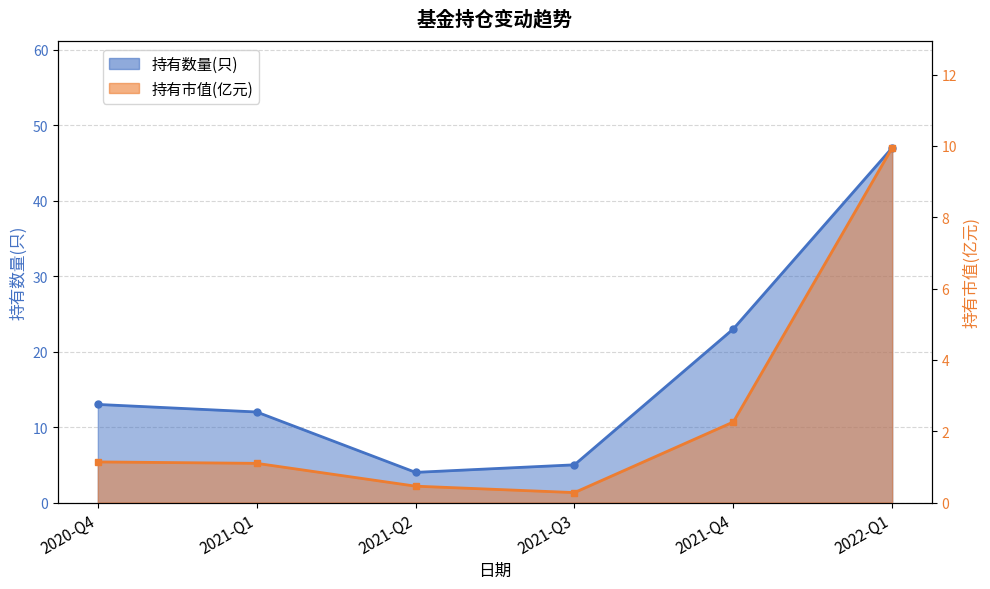

What is the minimum value shown in the chart?

0.3